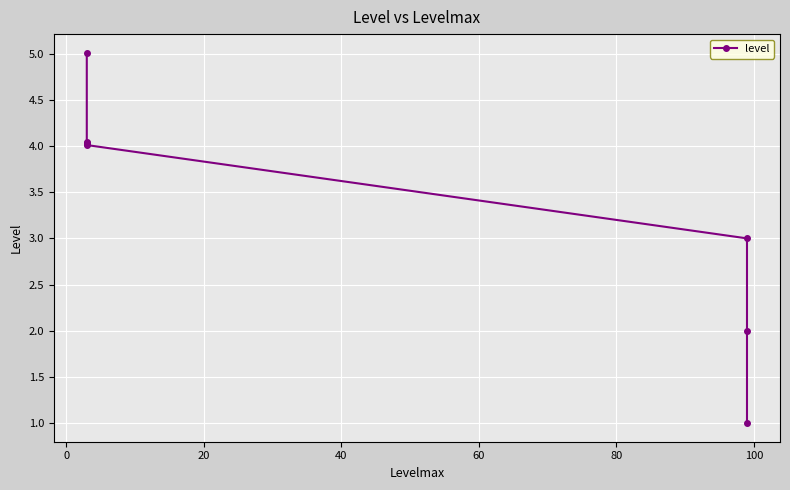

How many values exceed 4?

5